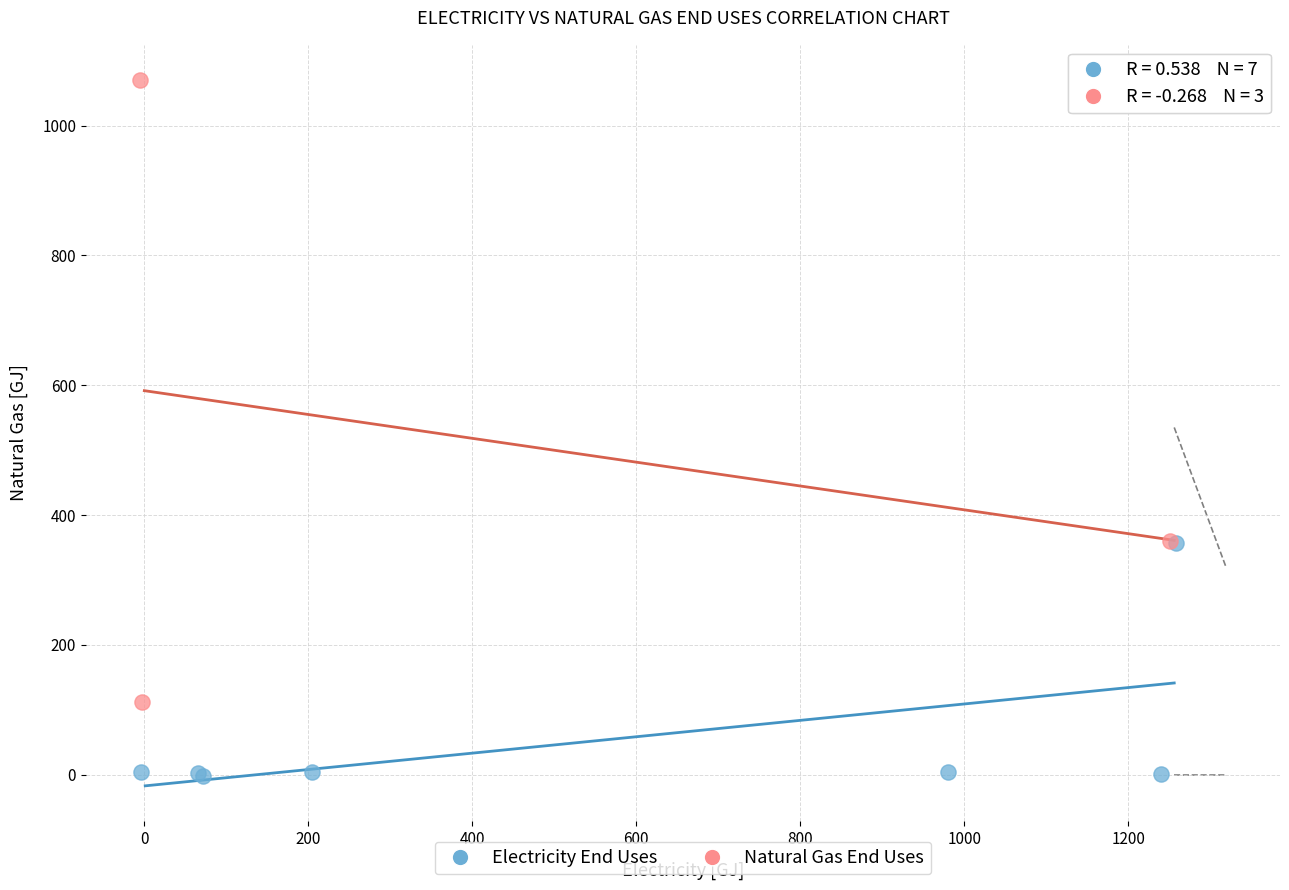

Which series contains the lowest Y value?

Electricity End Uses